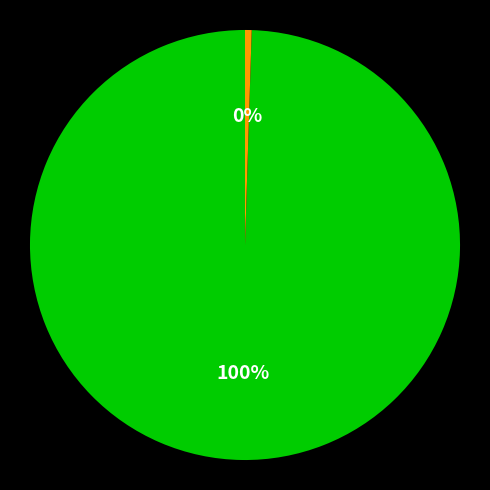

Does any single category account for the majority?

Yes